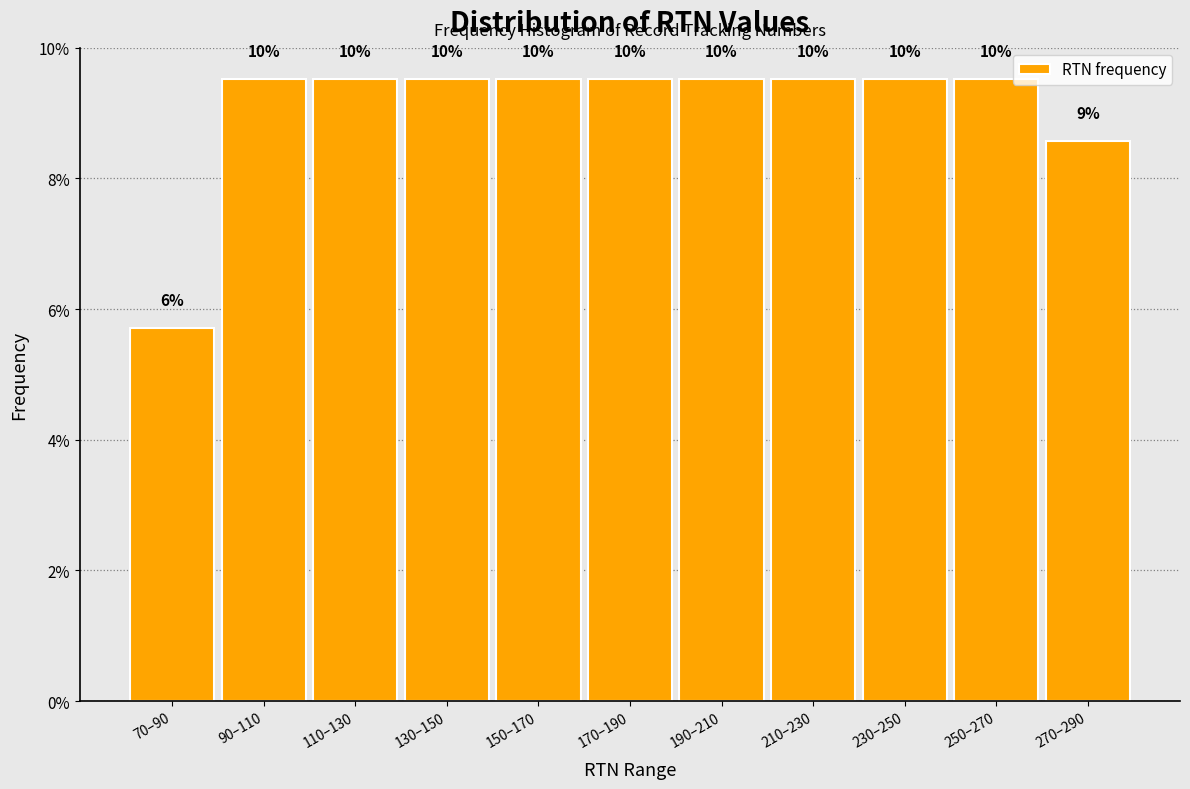

How many bars are there in total?

11